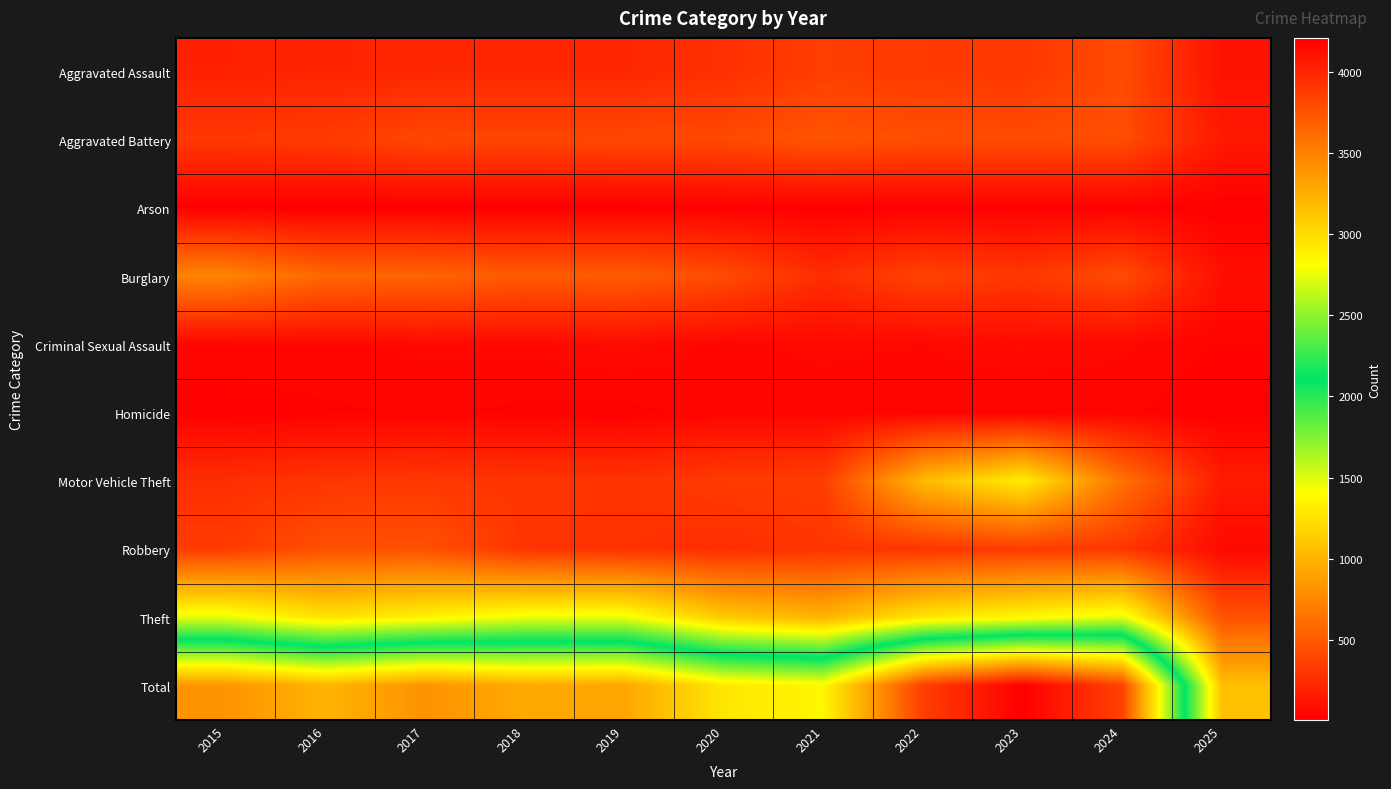

Which has a higher value, 2019 or 2021?

2021